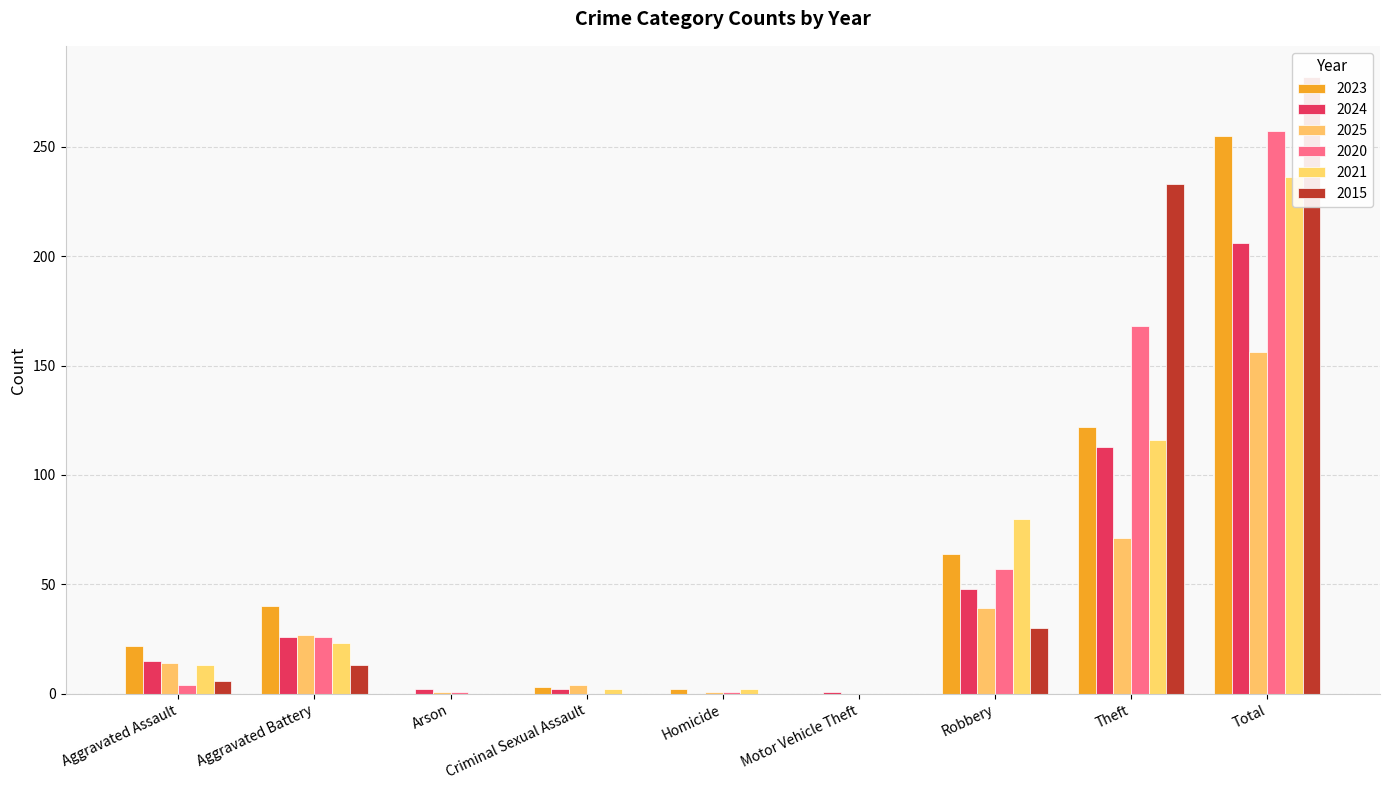

The value of 2021 at Arson is -136. True or false?

False